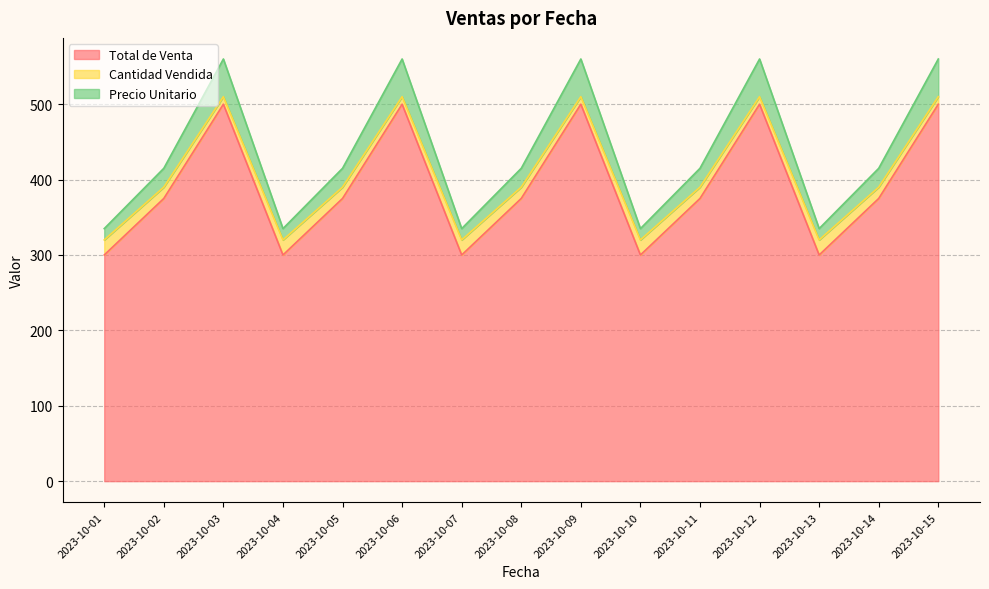

Count the Total de Venta values in the range 300 to 500.

15